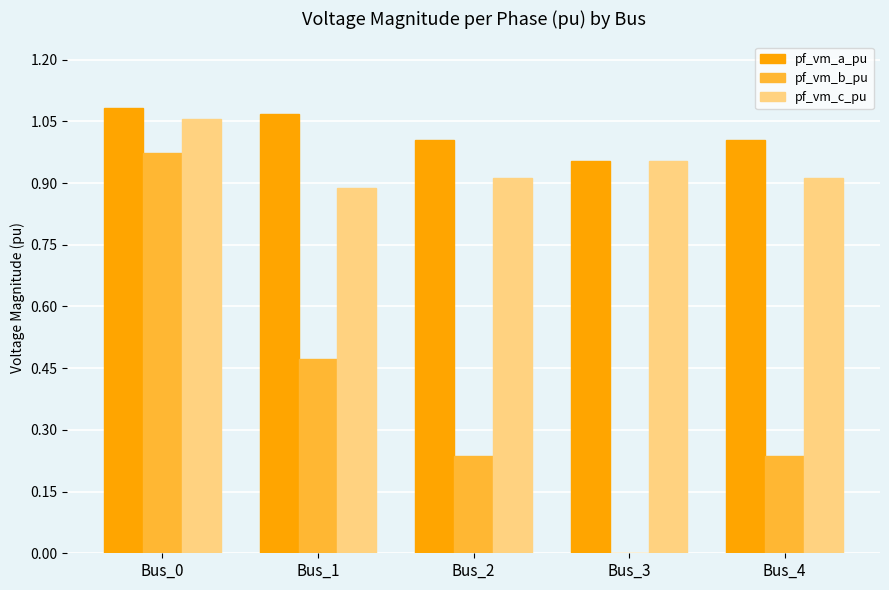

The pf_vm_b_pu series shows 0.0 at Bus_3. True or false?

True